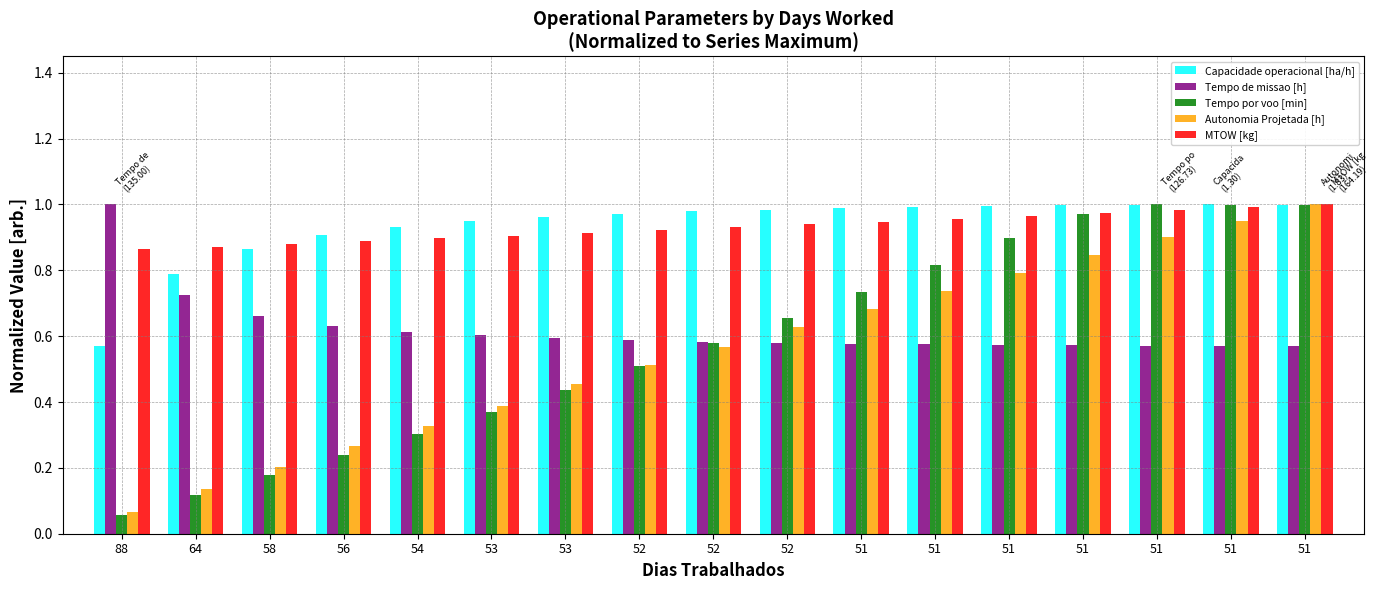

How many groups of bars are there?

17